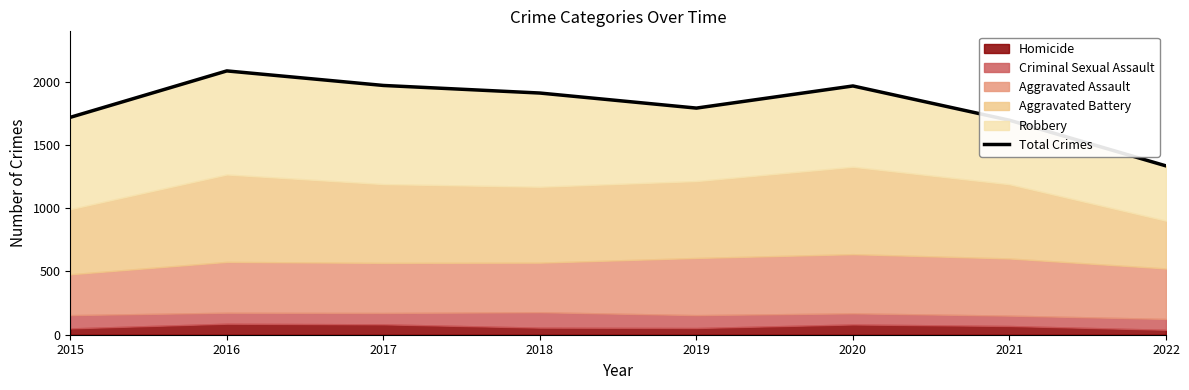

Where is the first local minimum?

2019